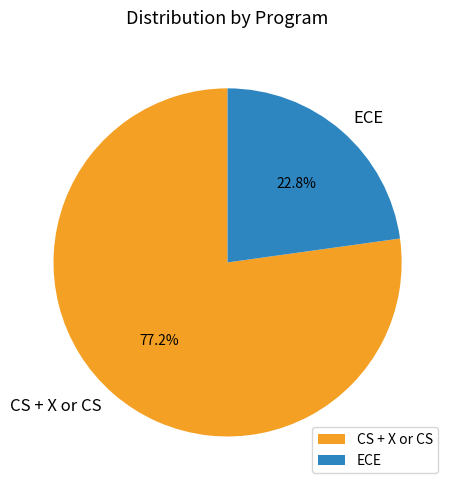

To the nearest percent, what is the difference between the largest and smallest slice percentages?

54%